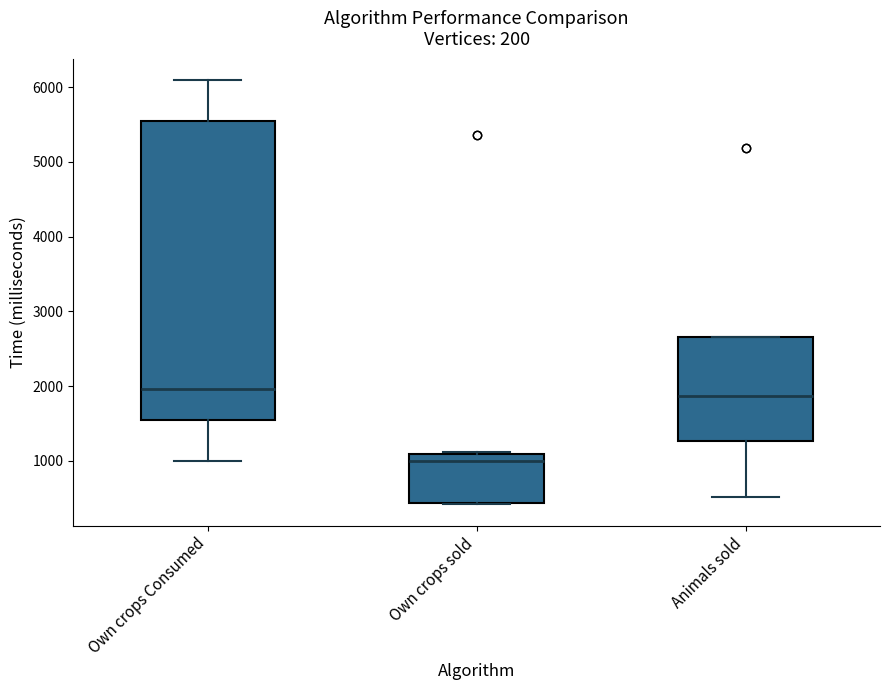

Reading left to right, read every box against the y-axis: the position of its median line, the range the box covers, and the ends of its whiskers. The values are not printed on the chart, so give them approximately, as read against the axis.

Own crops Consumed: median 2000, box 1500 to 5500, whiskers 1000 to 6100
Own crops sold: median 1000, box 400 to 1100, whiskers 400 to 1100
Animals sold: median 1900, box 1300 to 2700, whiskers 500 to 2700